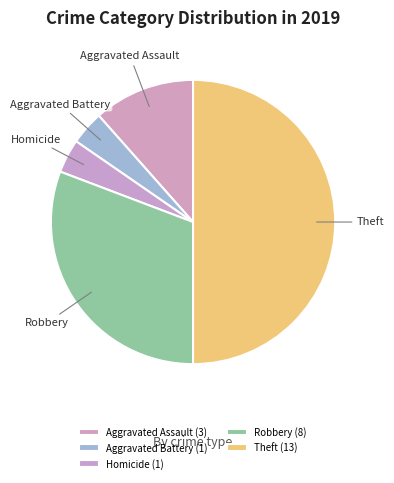

Is Aggravated Battery the majority of the pie?

No